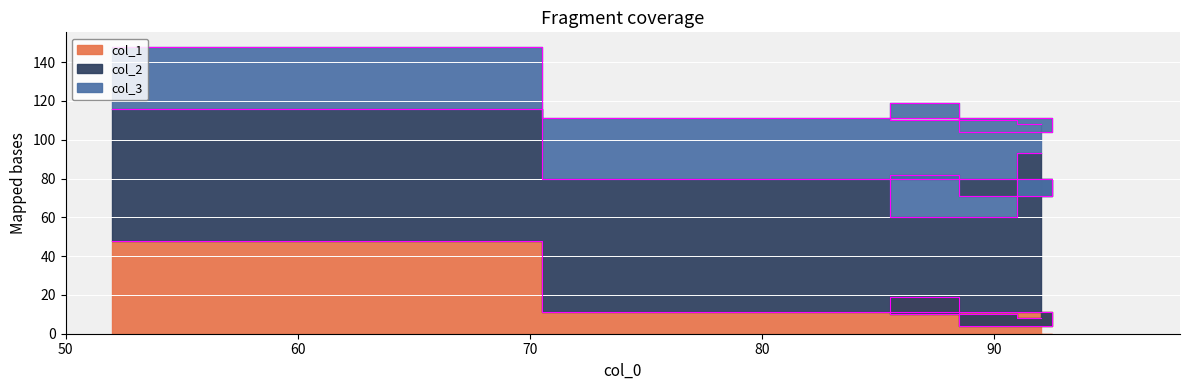

What is the minimum value for col_3?

15